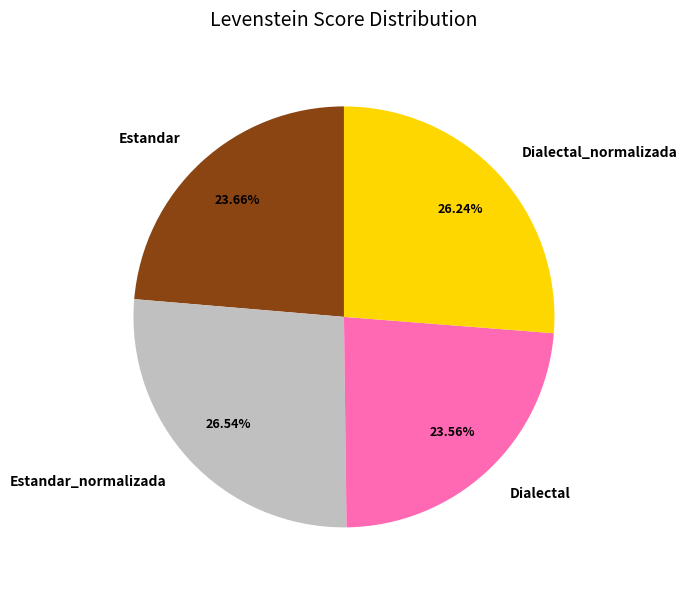

How many segments does this pie chart have?

4